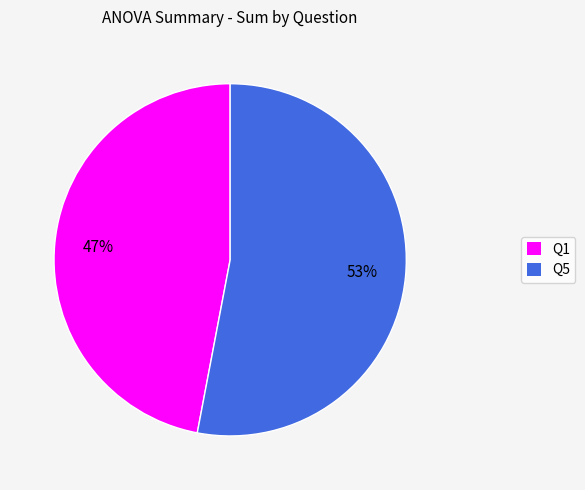

Approximately how many times larger is the value at Q1 compared to Q5?

0.9